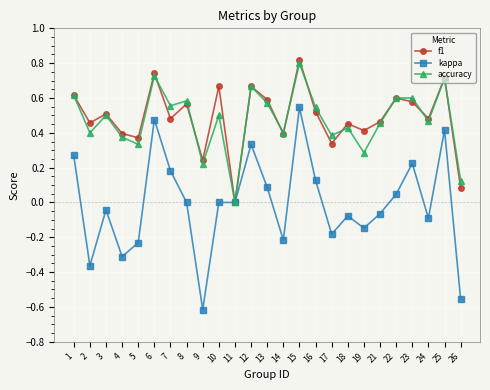

Does the chart have visible grid lines?

Yes